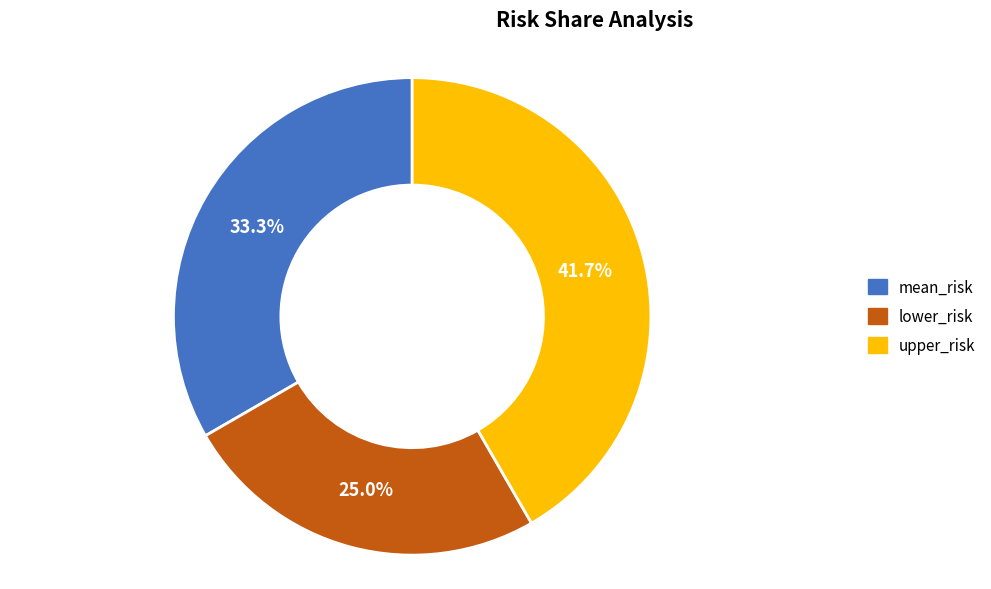

To the nearest percent, what percentage of the pie is upper_risk?

42%